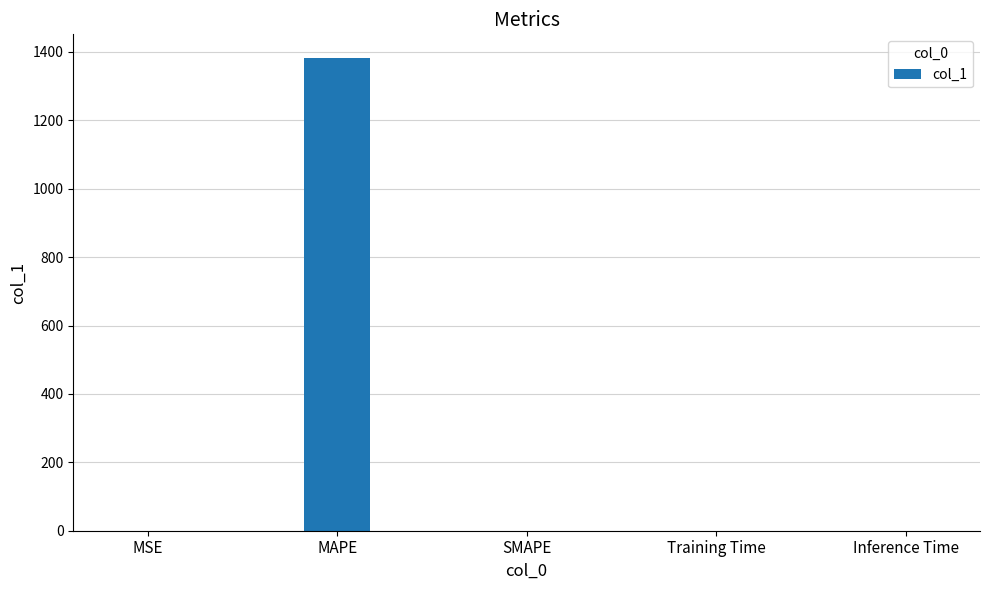

How many data points does each series have?

5